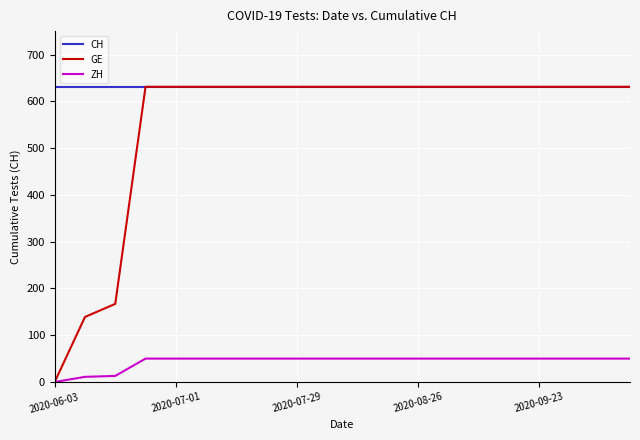

Which series has the largest range (max minus min)?

GE